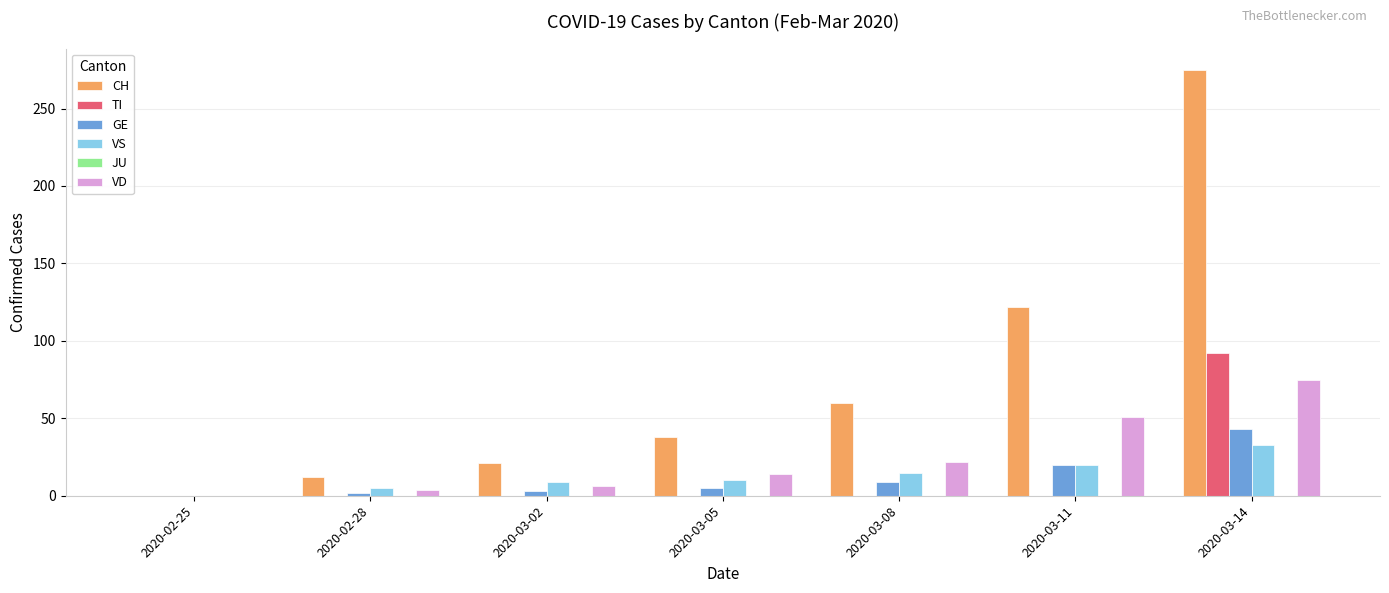

What is the total value across all series at 2020-03-14?

518